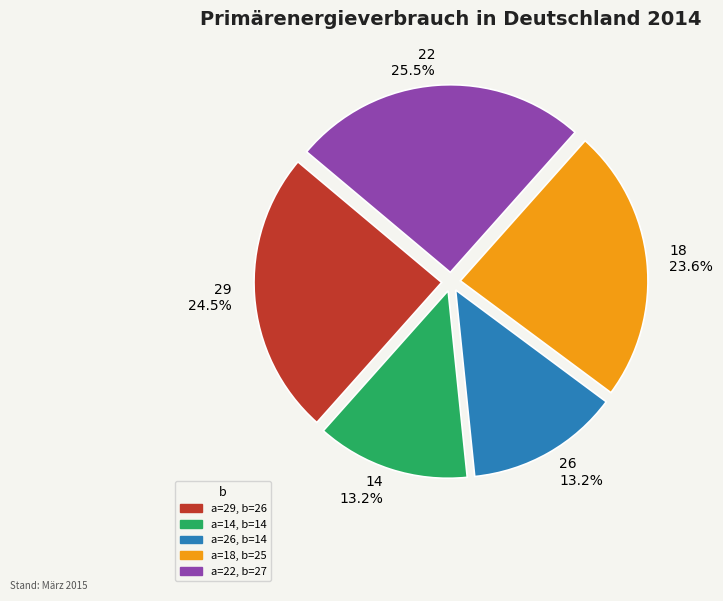

Combined, what portion of the pie is 29 24.5% and 14 13.2%?

37.7%